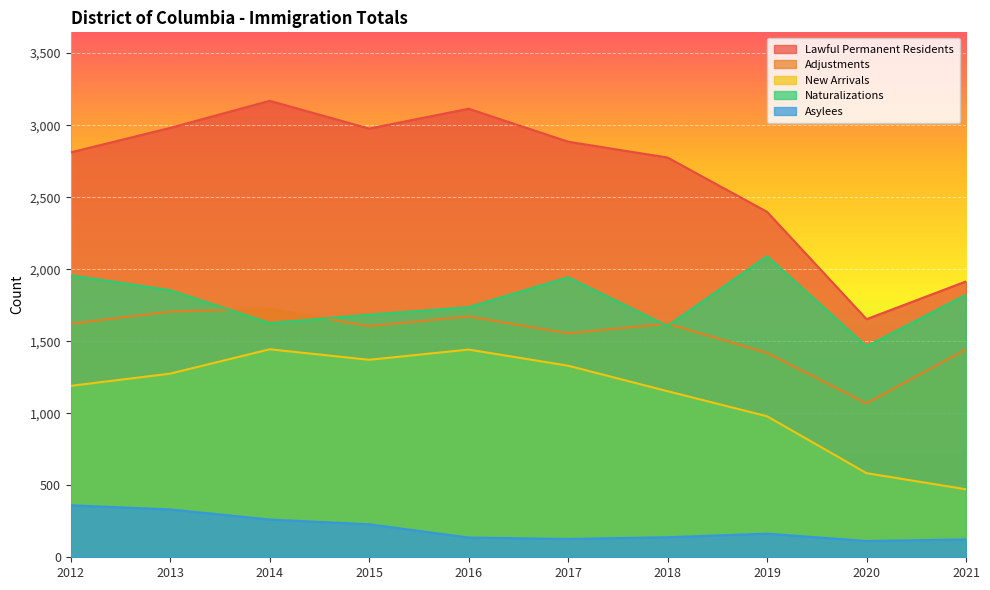

How many lines are shown in the chart?

5